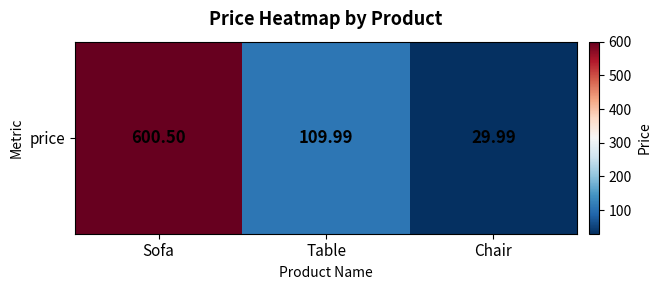

List the labels in order of value, largest first.

Sofa, Table, Chair